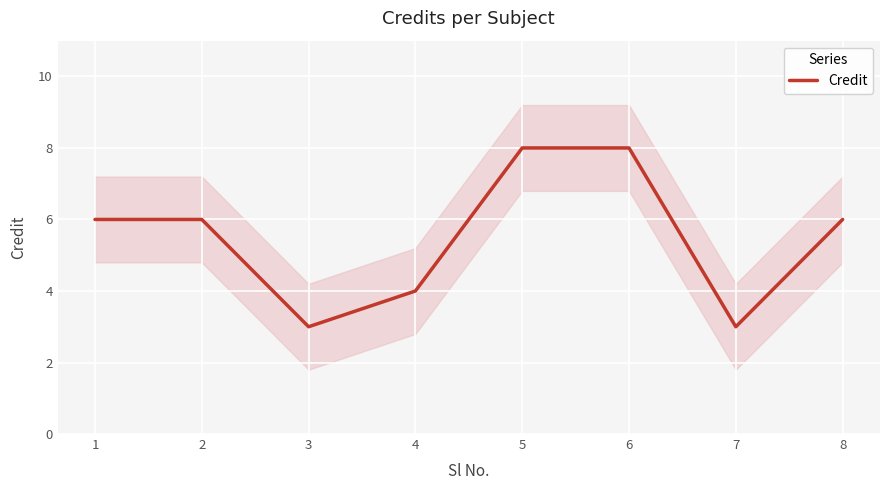

What is the difference between the values at 2 and 5?

2